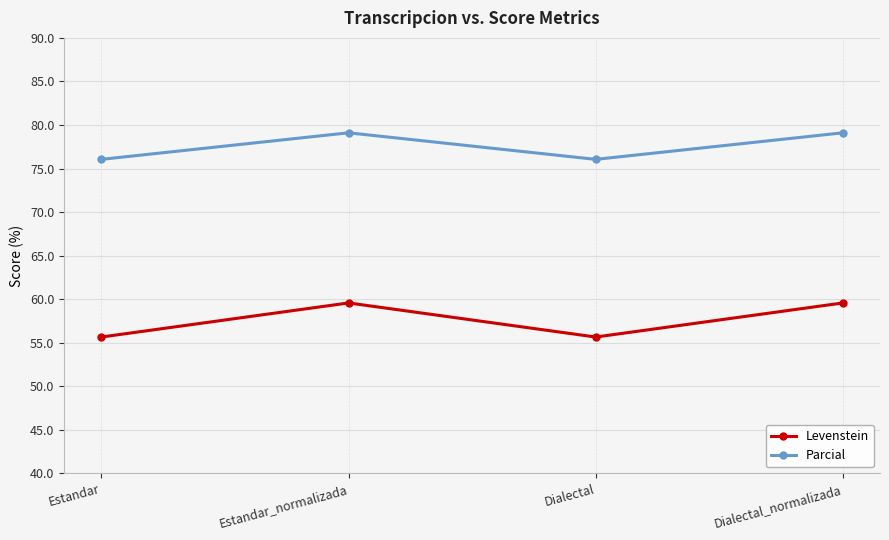

True or false: Parcial and Levenstein cross at least once.

False